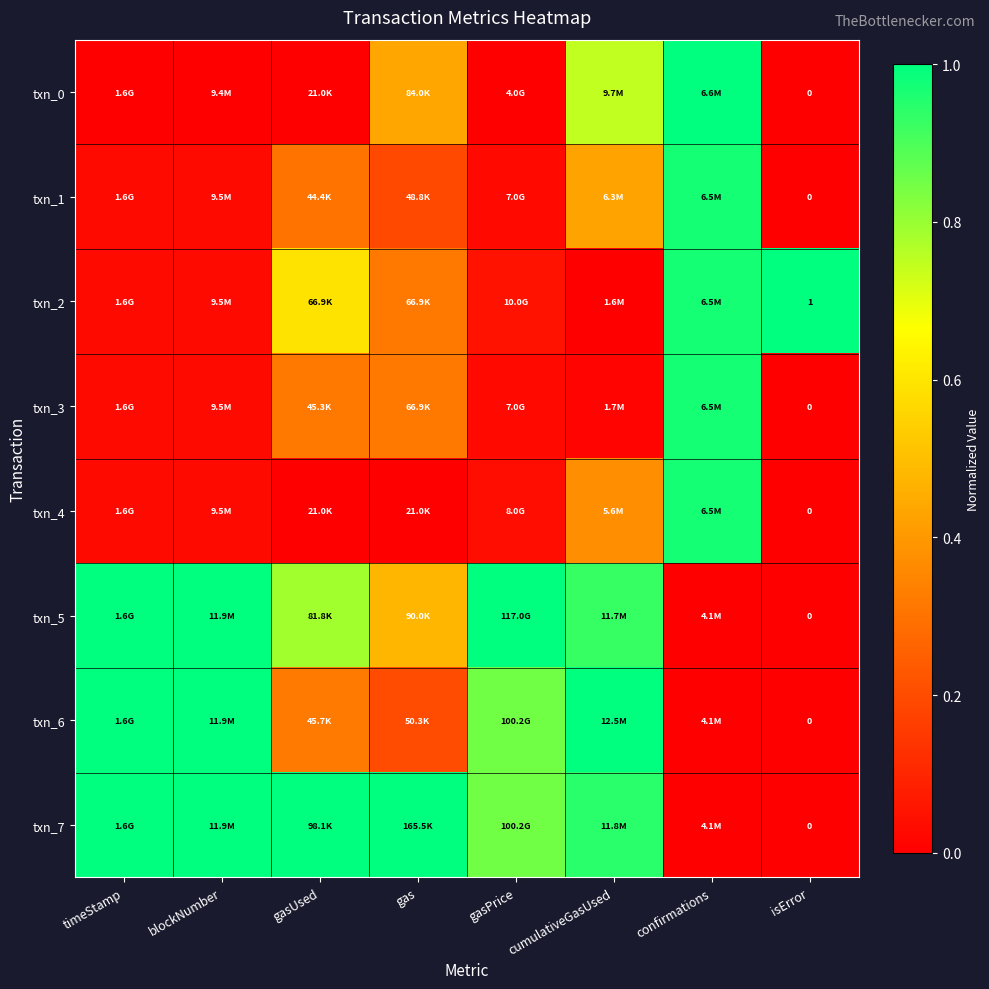

At how many categories does at least one series exceed 0?

8